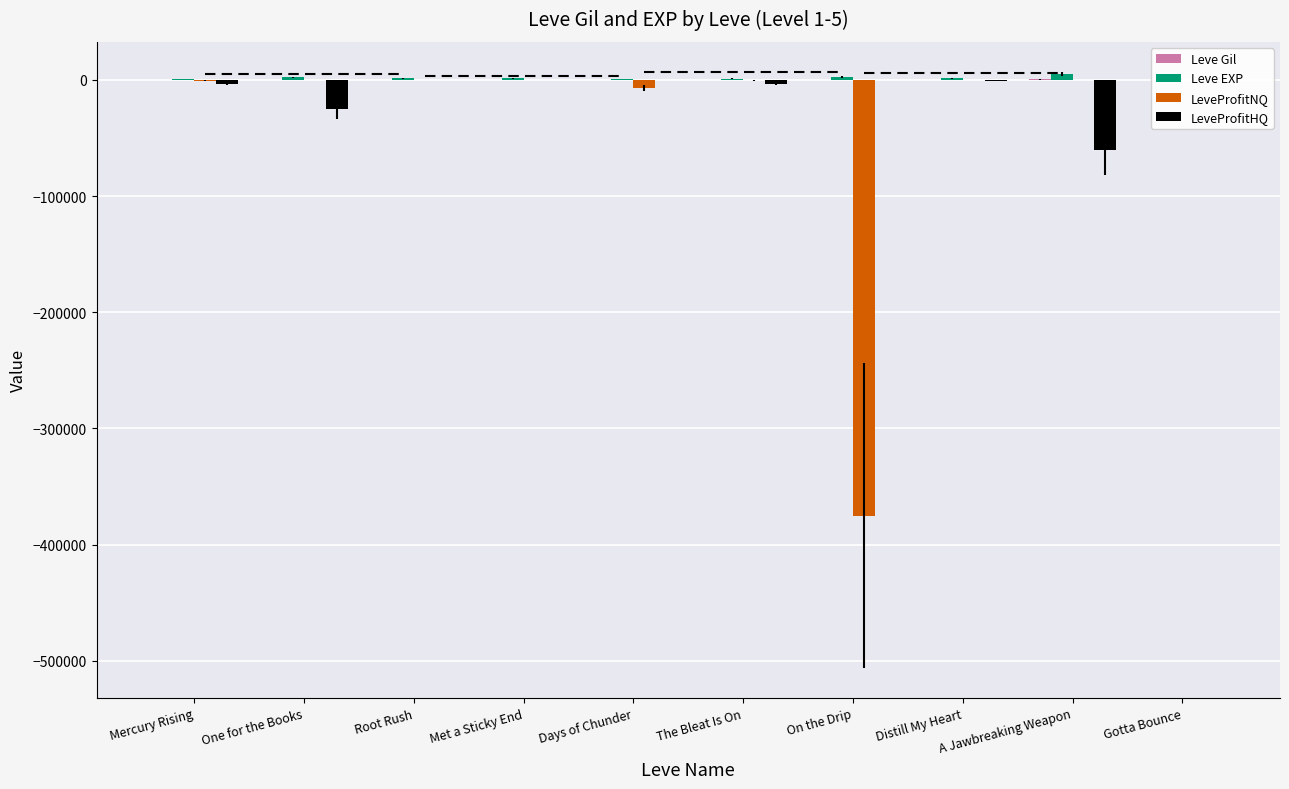

Between Root Rush and A Jawbreaking Weapon, which series saw the biggest shift?

LeveProfitHQ